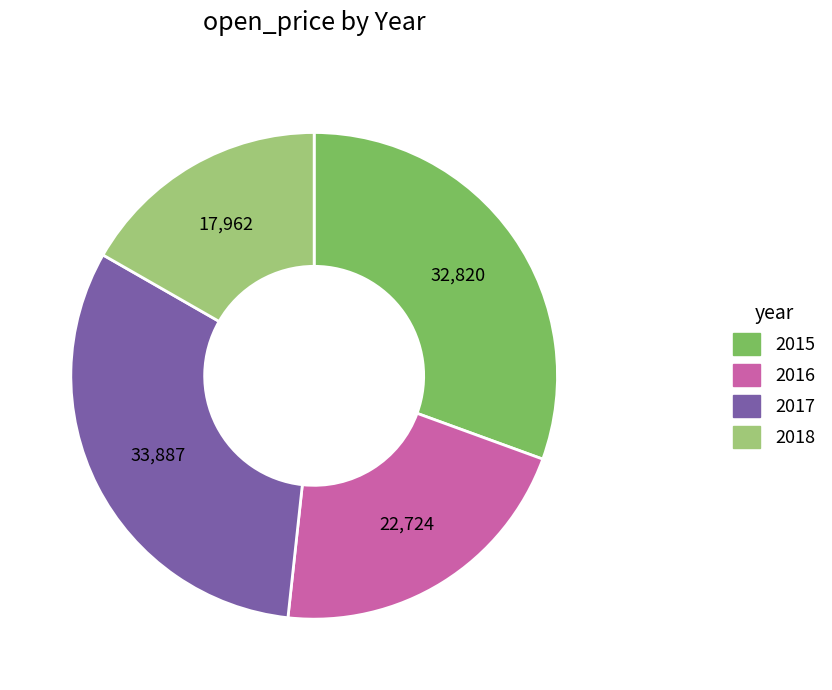

Does any single category account for the majority?

No